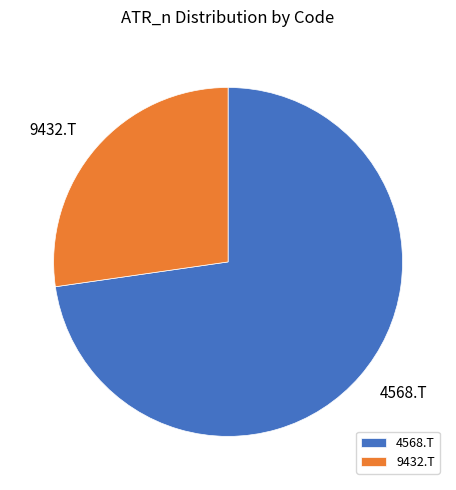

True or false: 4568.T accounts for 73% of the total.

True